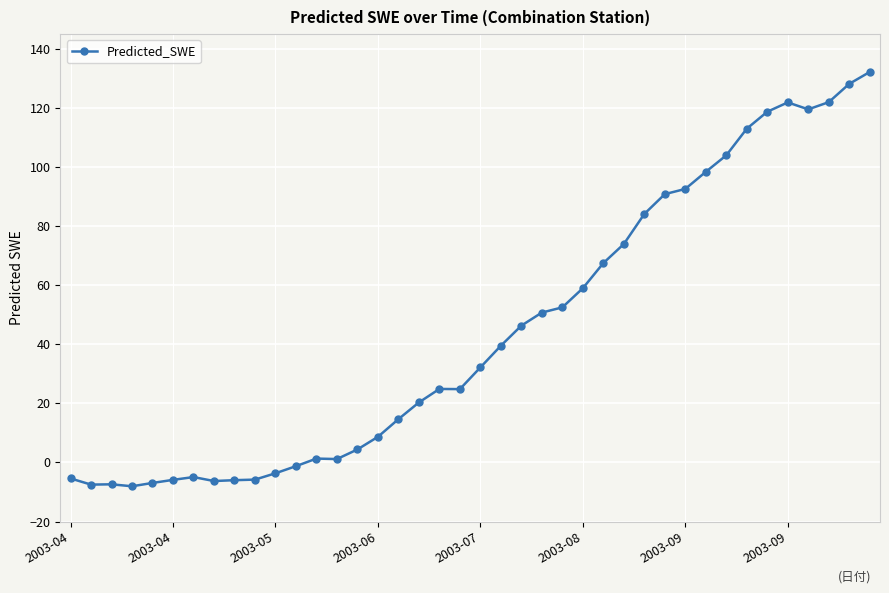

What is the value of the 37th point from the left?

119.5